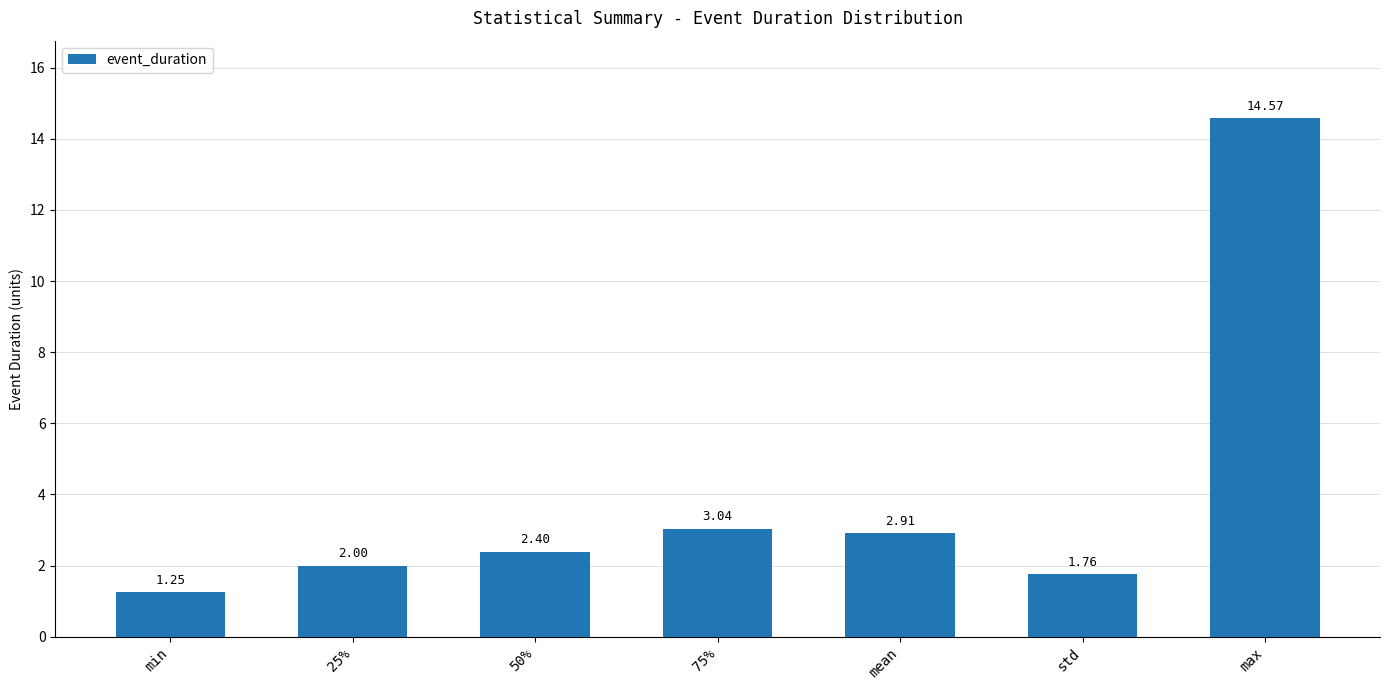

What is the change in value from min to 25%?

+0.8